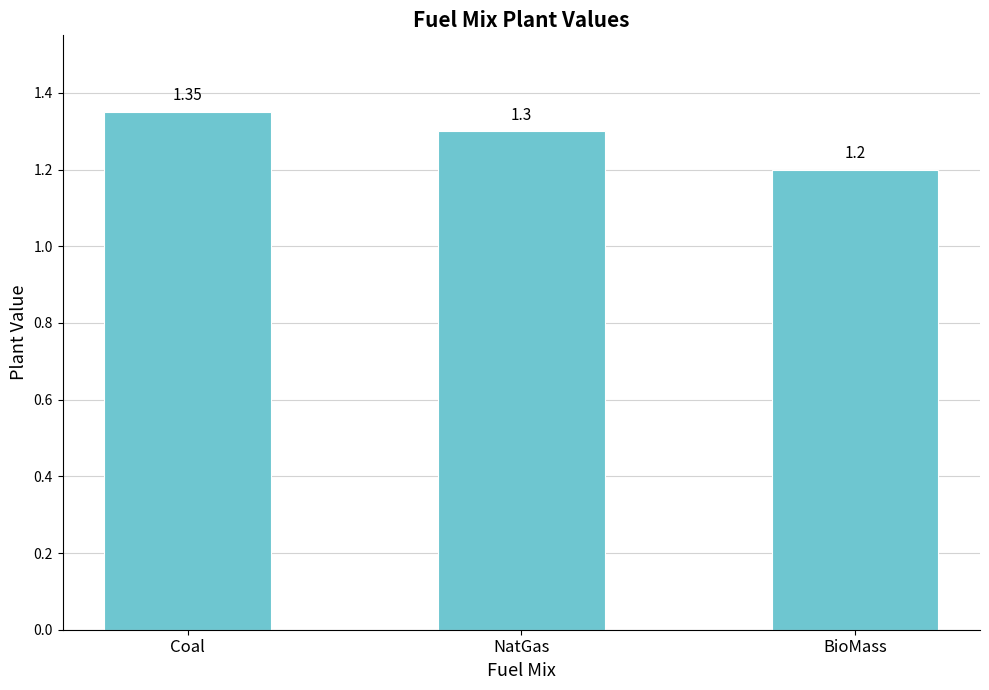

What is the value of the 2nd bar from the left?

1.3